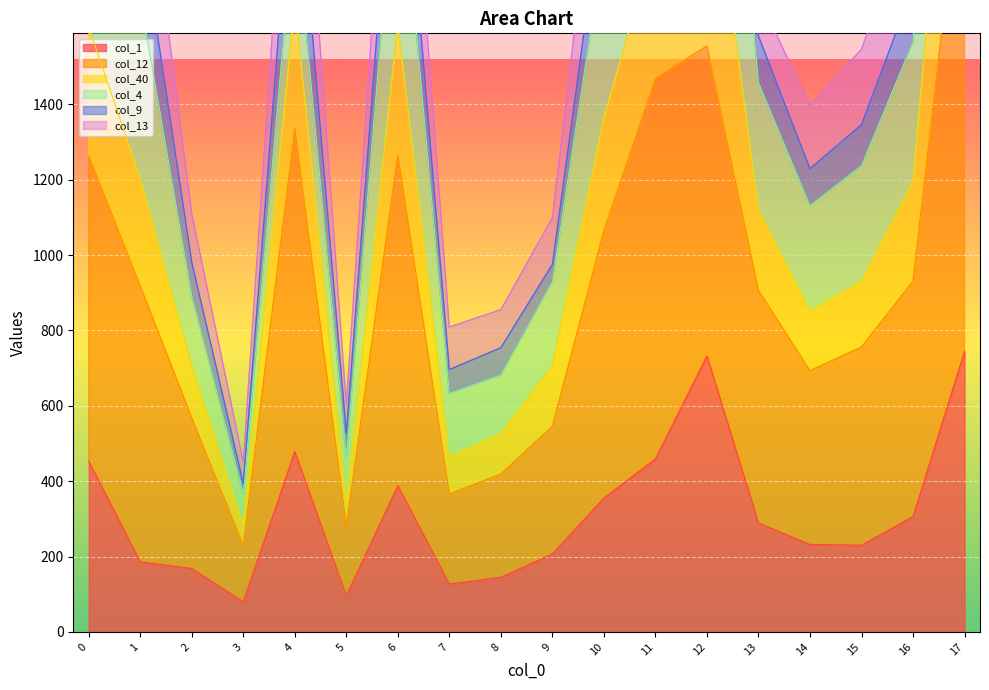

True or false: col_1 has a value of 168 at 2.

True